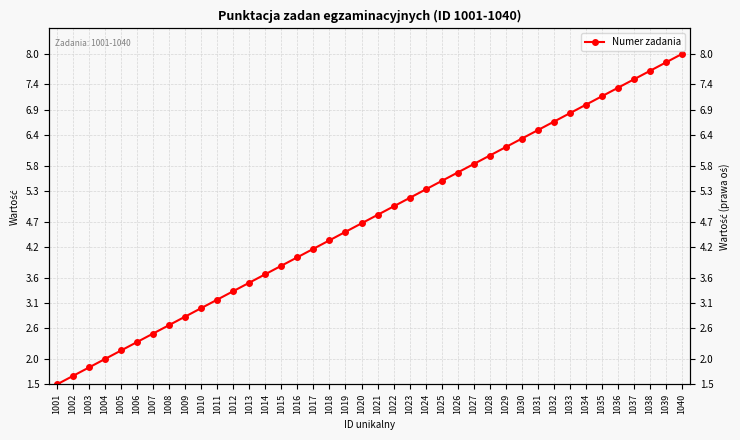

Where is the data nearest to the value 4?

1016